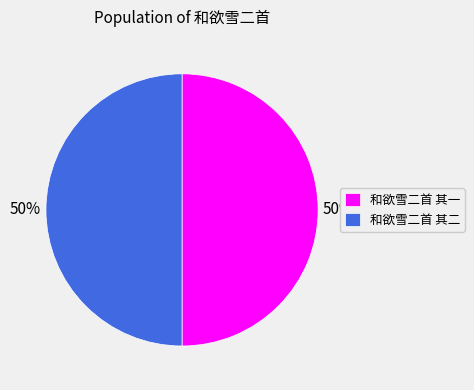

To the nearest percent, what is the combined percentage of 和欲雪二首 其二 and 和欲雪二首 其一?

100%